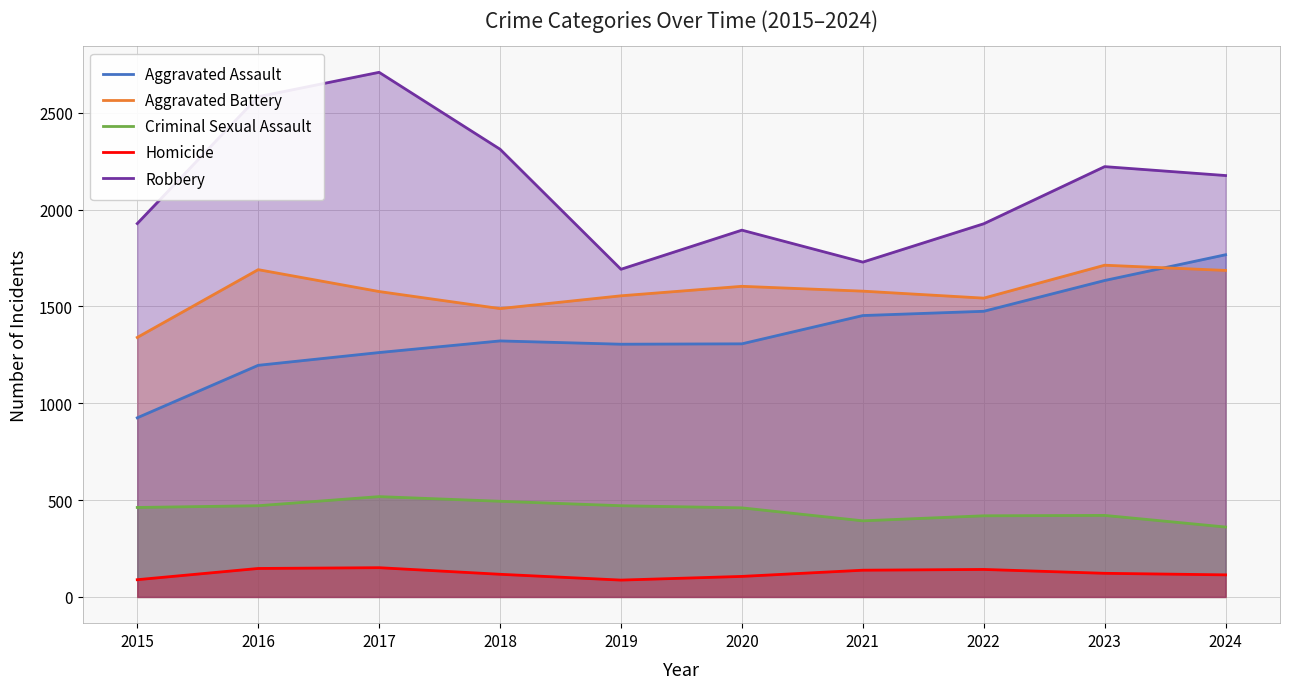

What is the highest value of the Aggravated Assault series?

1767